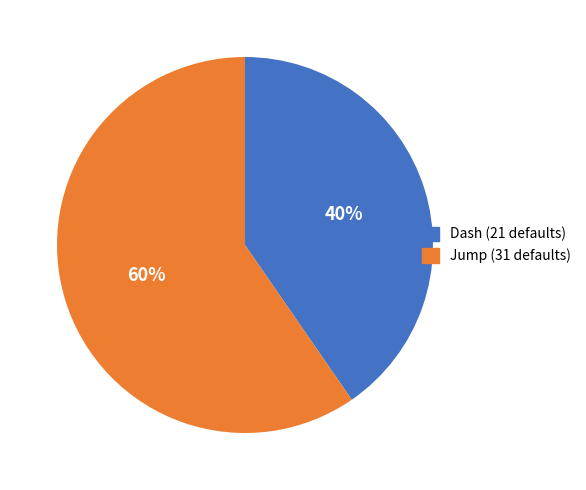

Does Dash account for over 50% of the chart?

No